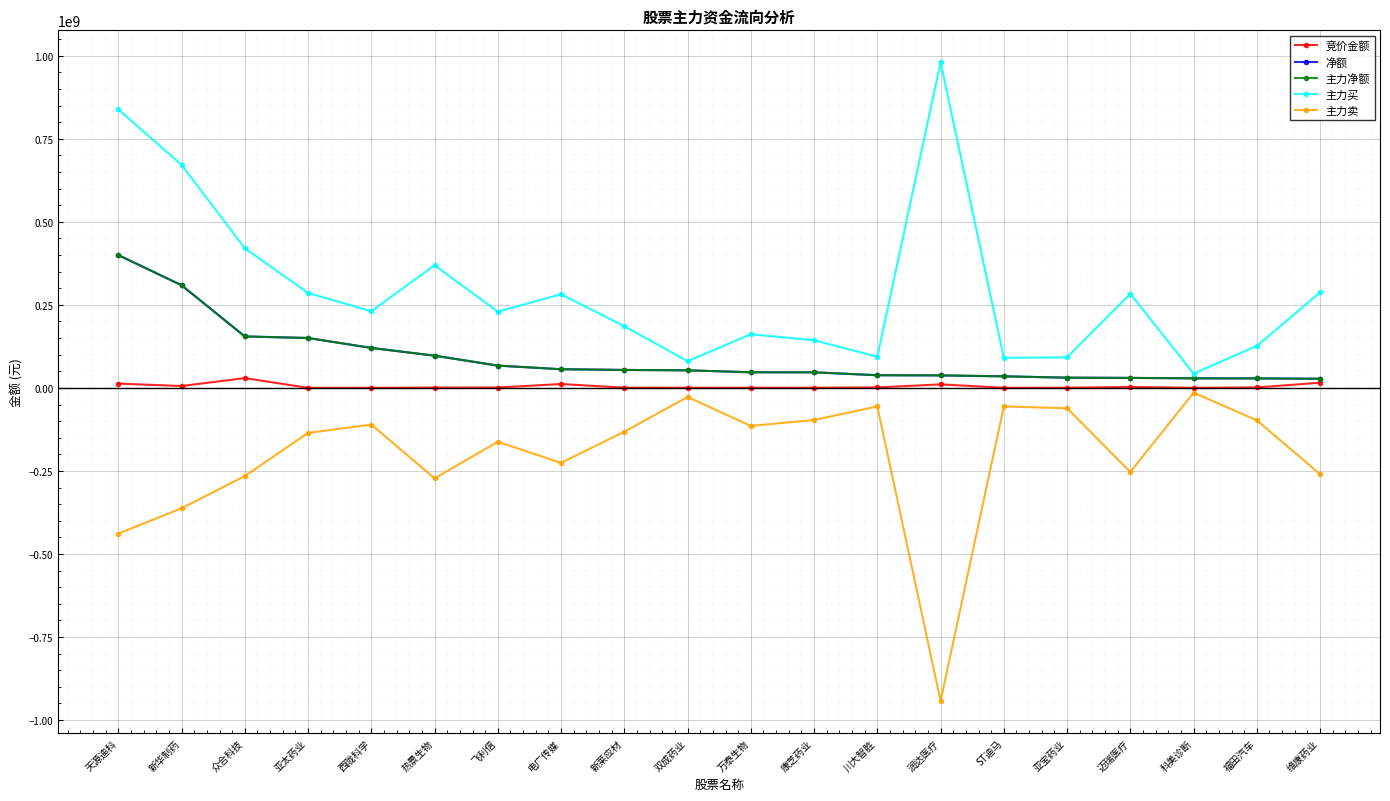

True or false: 主力净额 has more than 0 points higher than both neighbors.

False